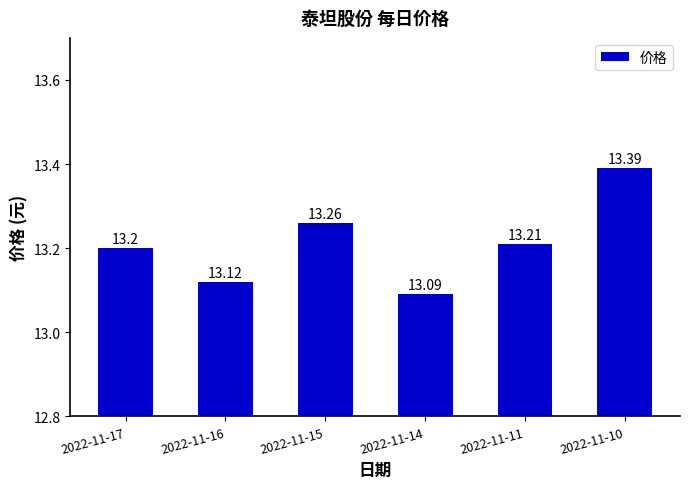

Which has a higher value, 2022-11-15 or 2022-11-11?

2022-11-15